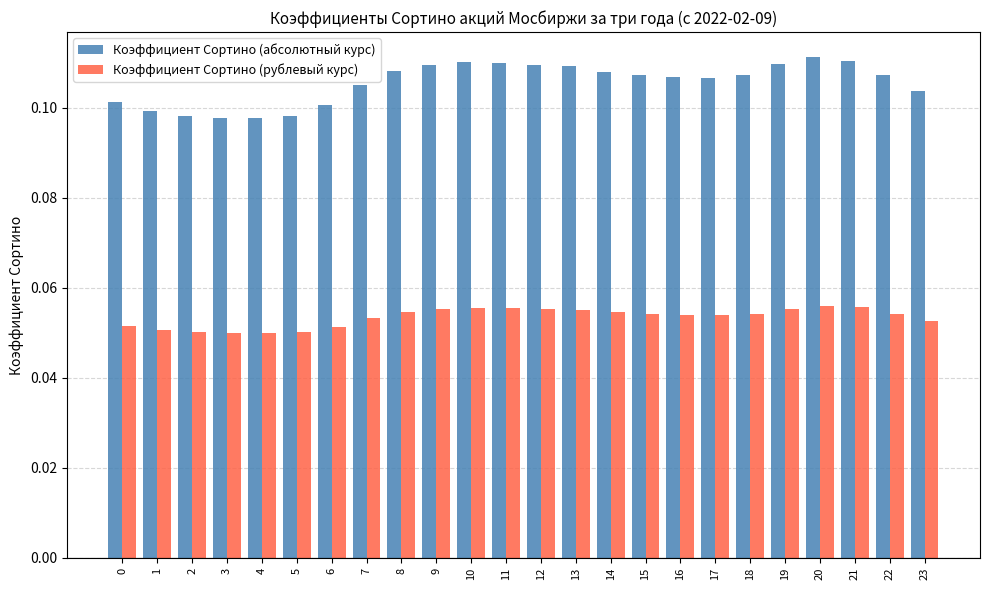

Which series has the largest range (max minus min)?

Коэффициент Сортино (абсолютный курс)